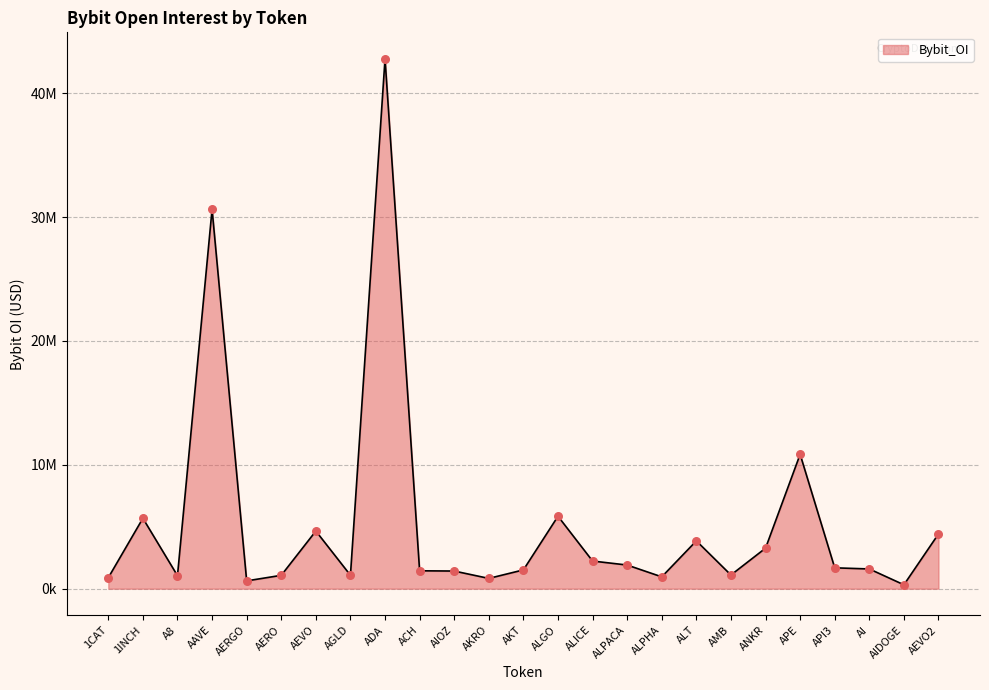

What is the change in value from ALICE to ALPACA?

-322468